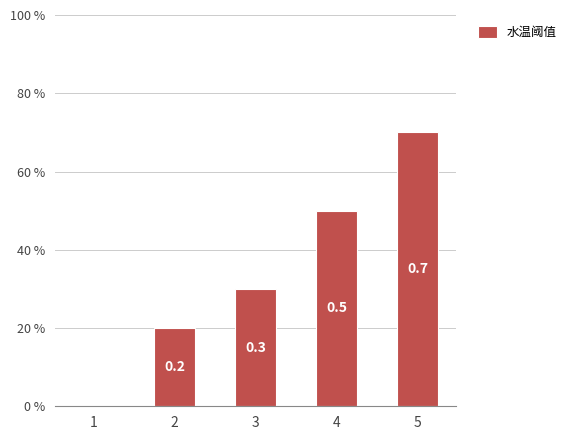

What is the value of the 2nd bar from the left?

0.2